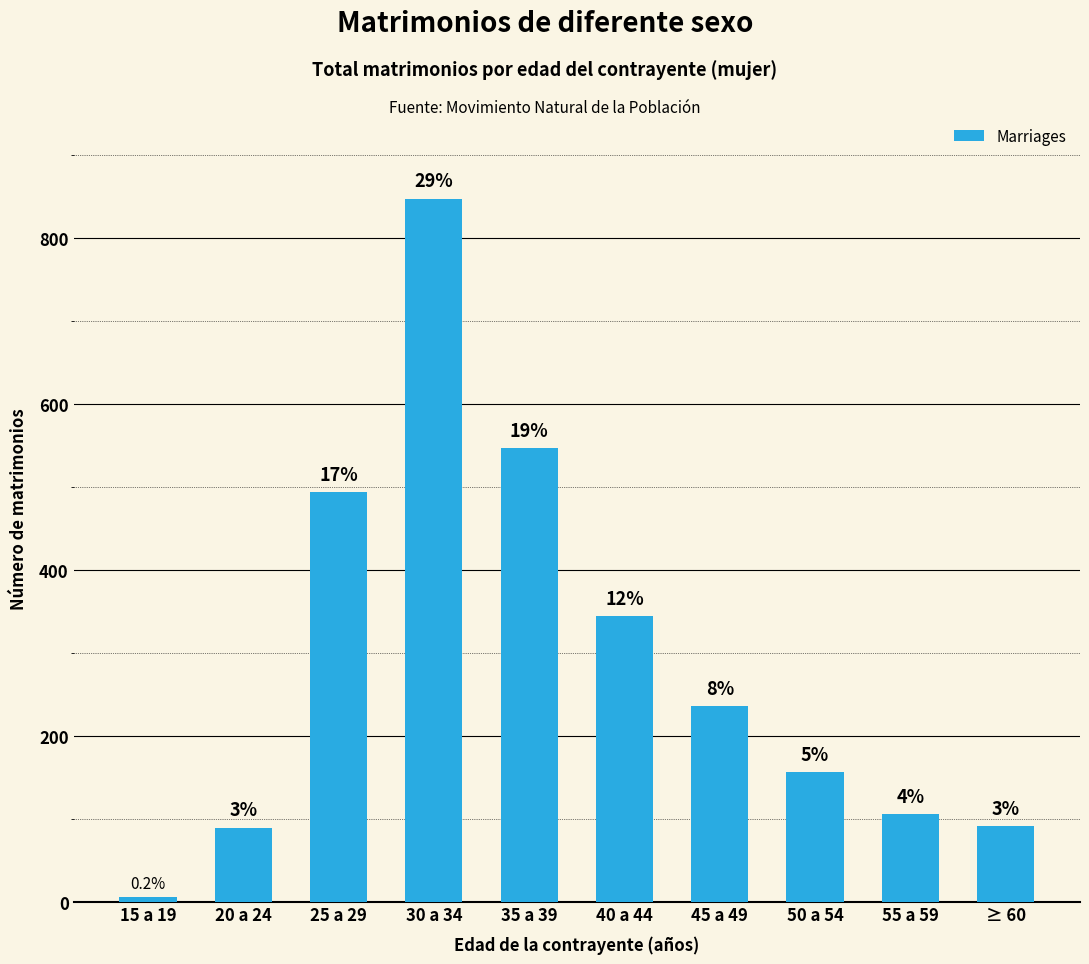

How many bars are there in total?

10